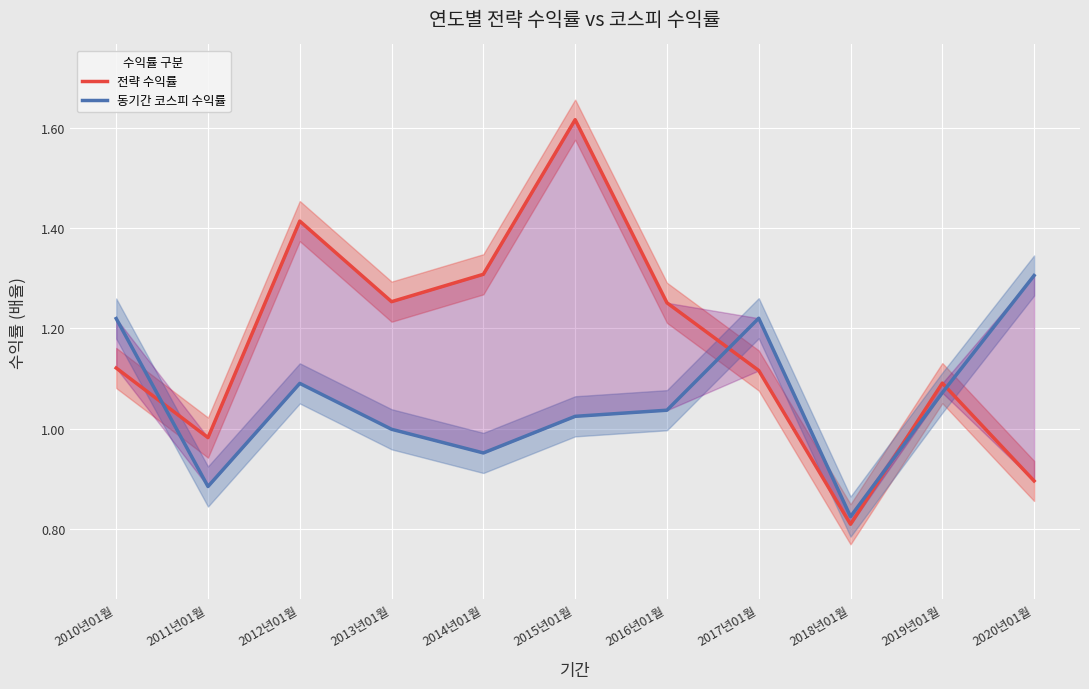

What is the difference between the maximum and minimum values in the 전략 수익률 series?

0.8